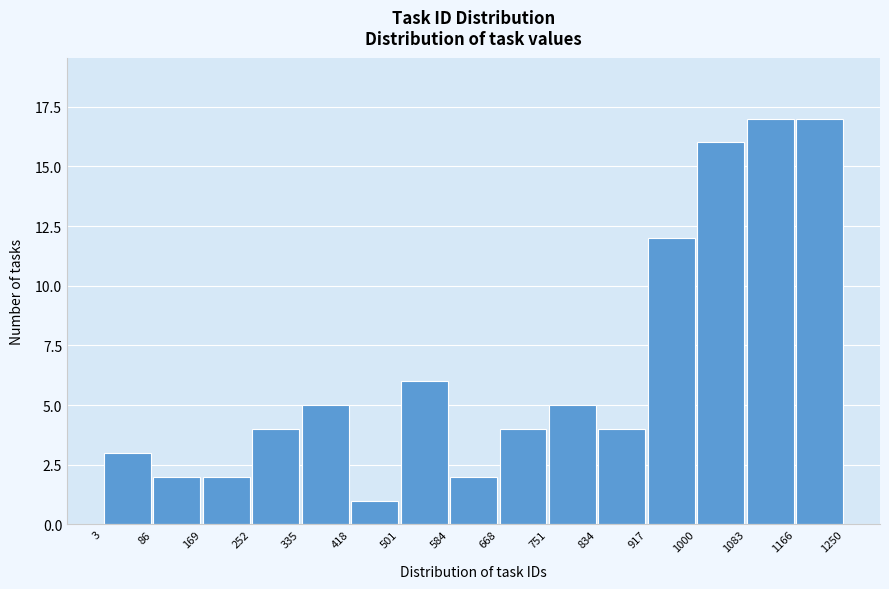

How tall is the bar that spans 1000 to 1083 on the x-axis? The values are not printed on the chart, so give them approximately, as read against the axis.

16